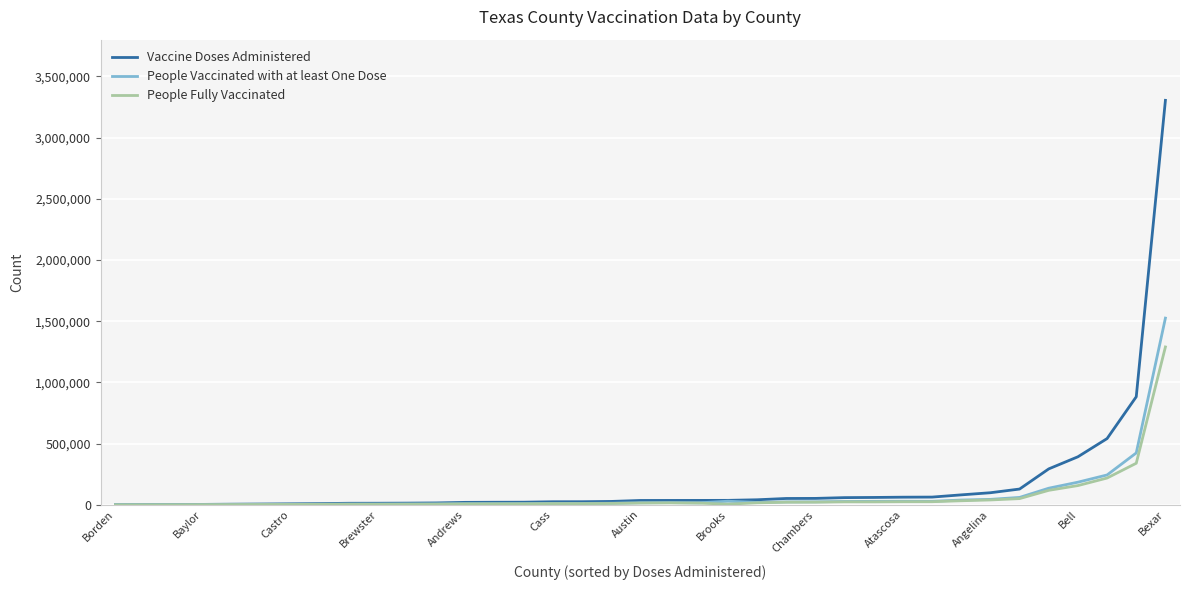

What is the difference between the maximum and minimum values in the People Fully Vaccinated series?

1289564